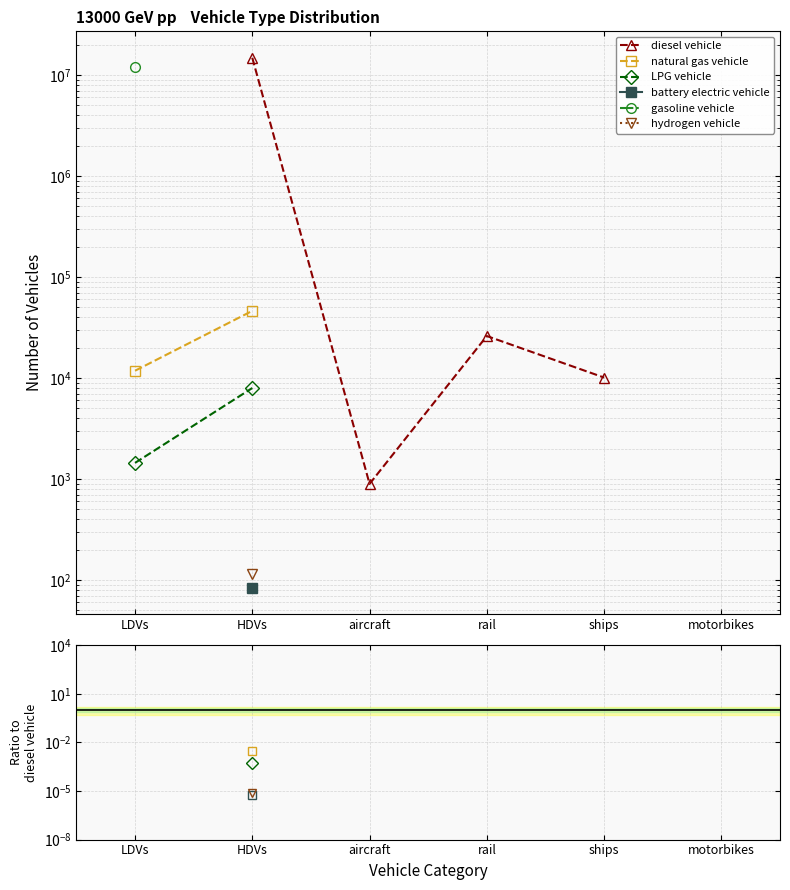

What is the difference between the highest and lowest values at HDVs?

14786498.3